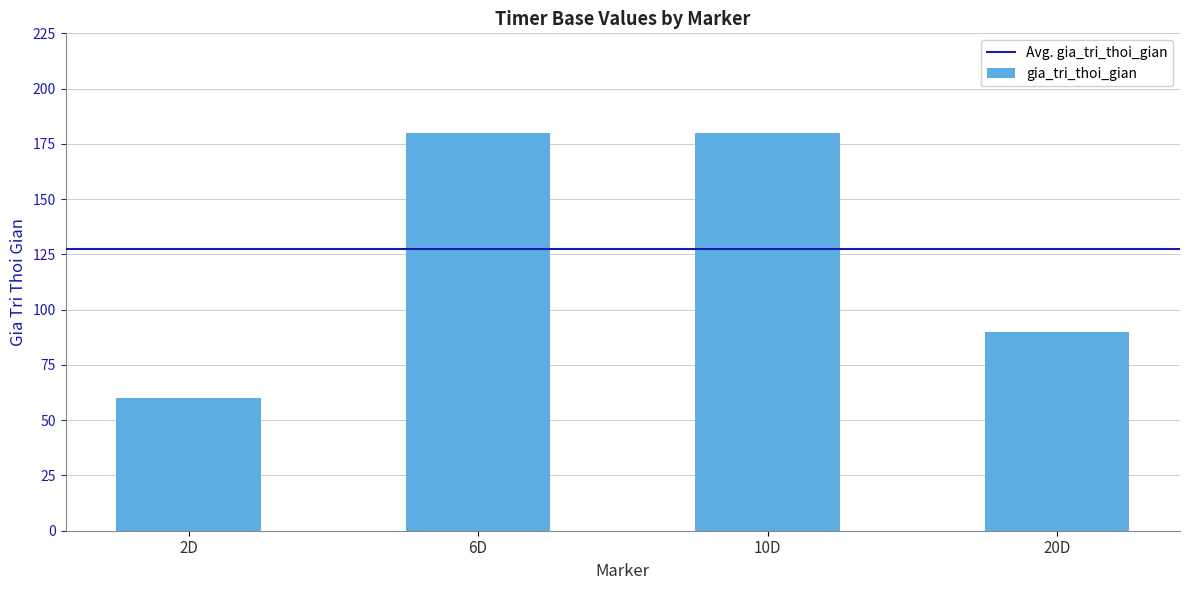

What is the value of the 2nd bar from the left?

180